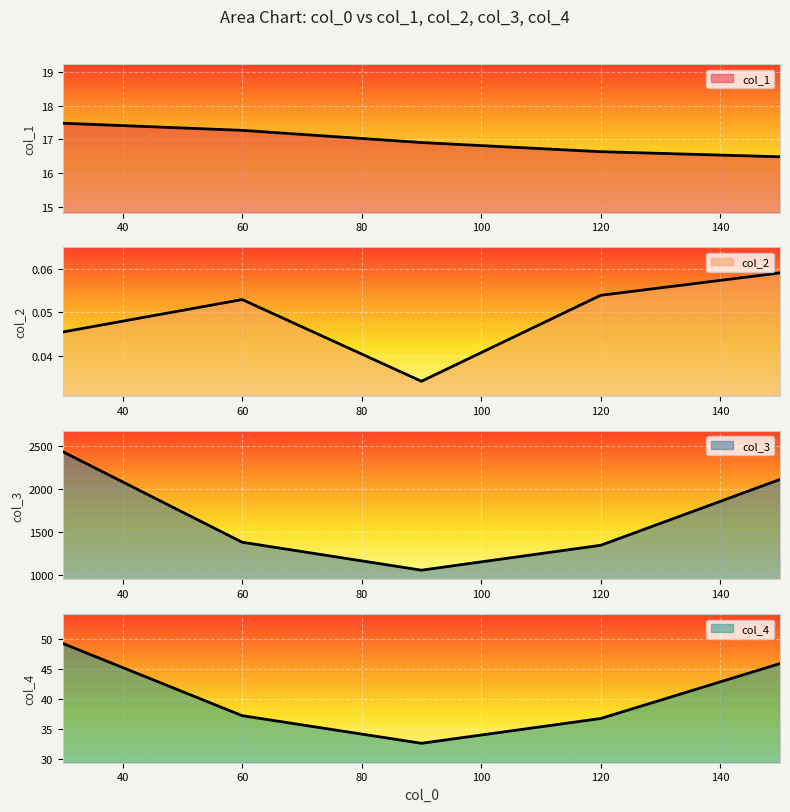

The value of col_4 at 30 is 24.5. True or false?

False